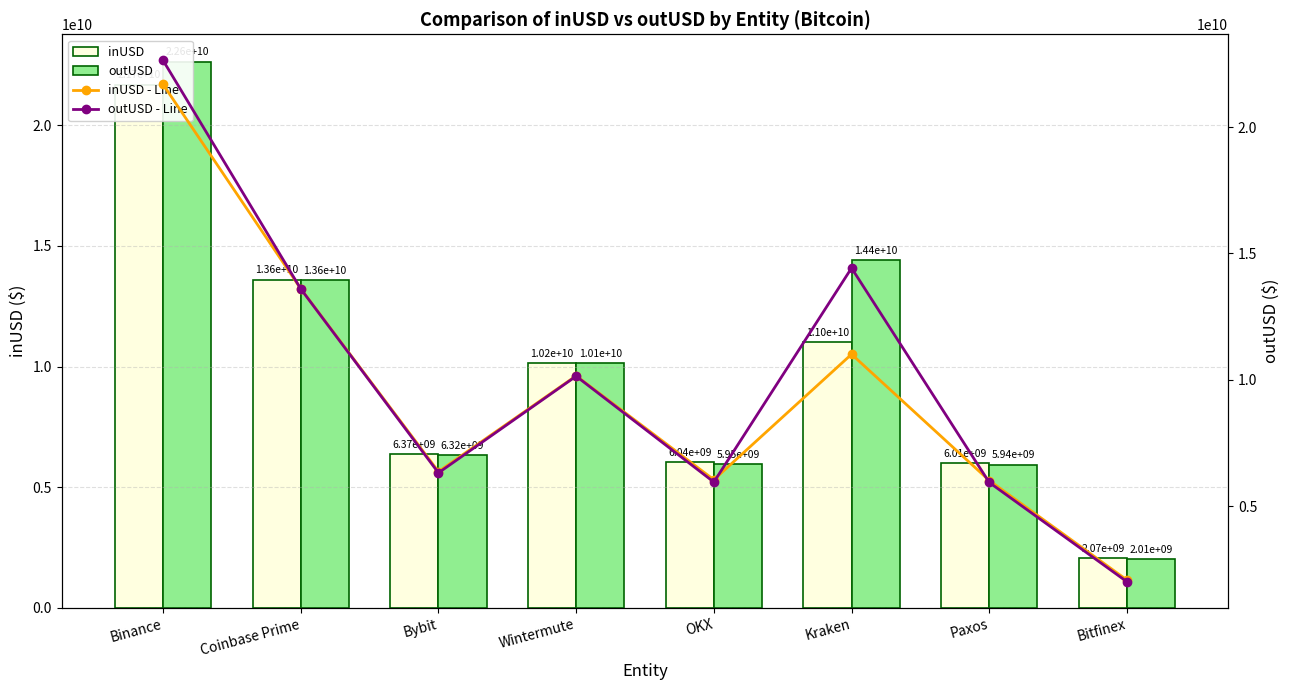

Does the chart contain any negative values?

No